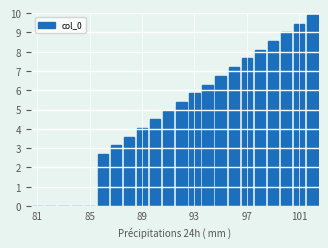

What is the sum of all values?

107.1